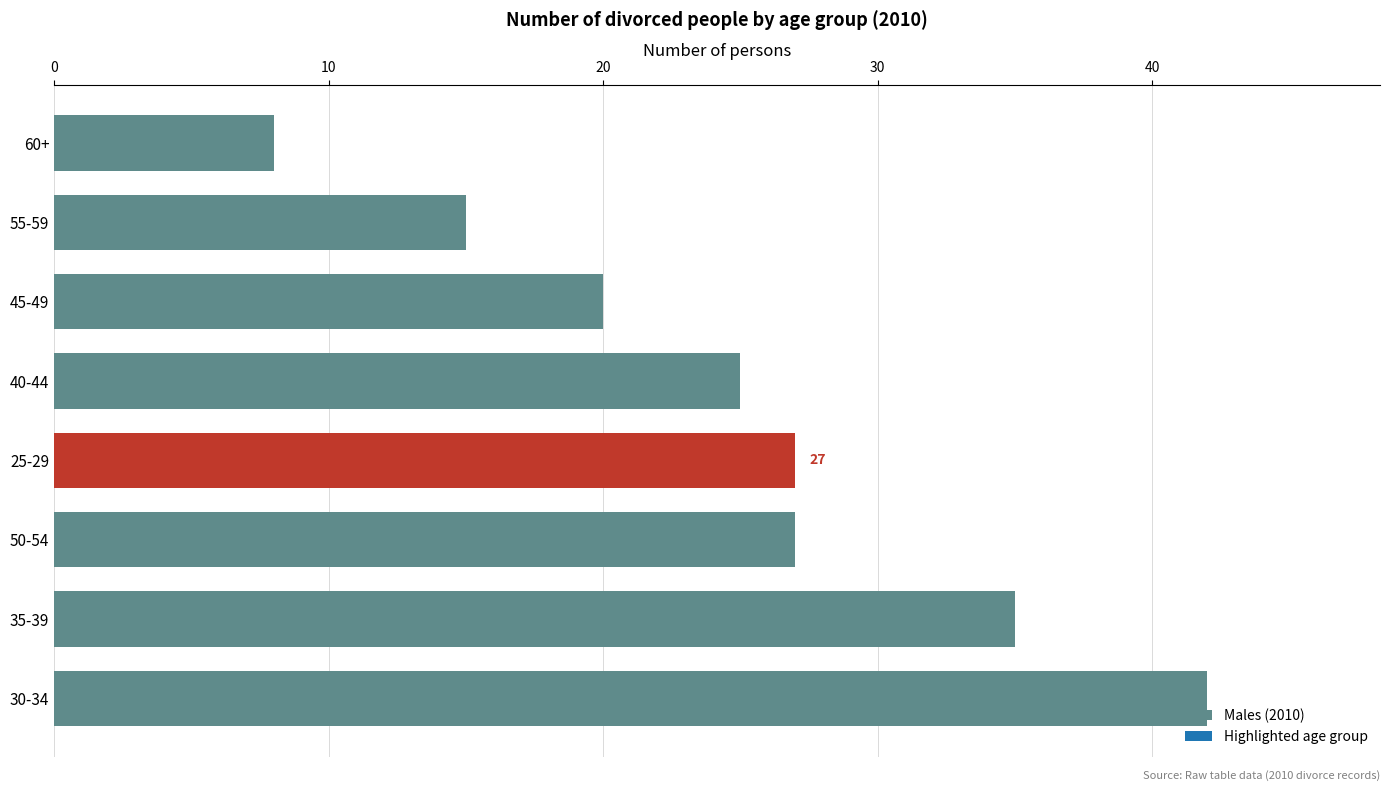

Does the chart contain any negative values?

No